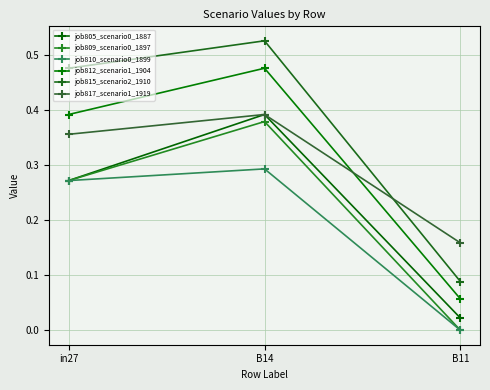

The value of job809_scenario0_1897 at in27 is 0.3. True or false?

True